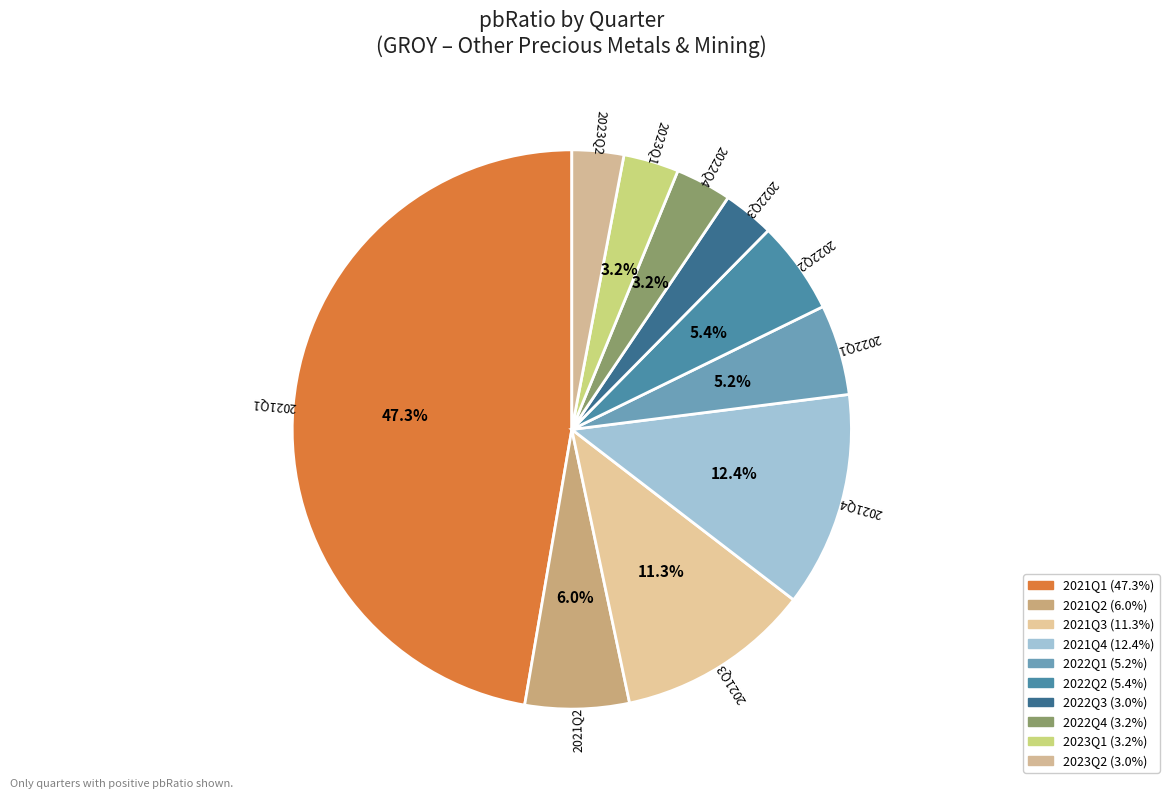

How many segments does this pie chart have?

10